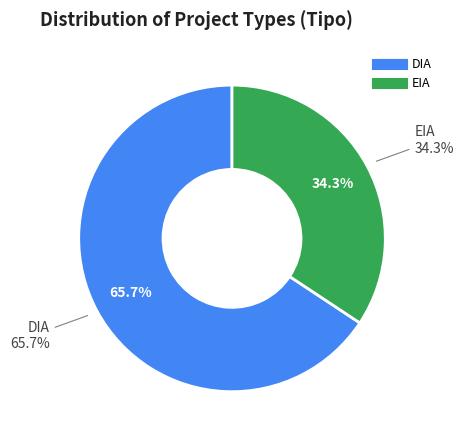

Which category accounts for the majority?

DIA